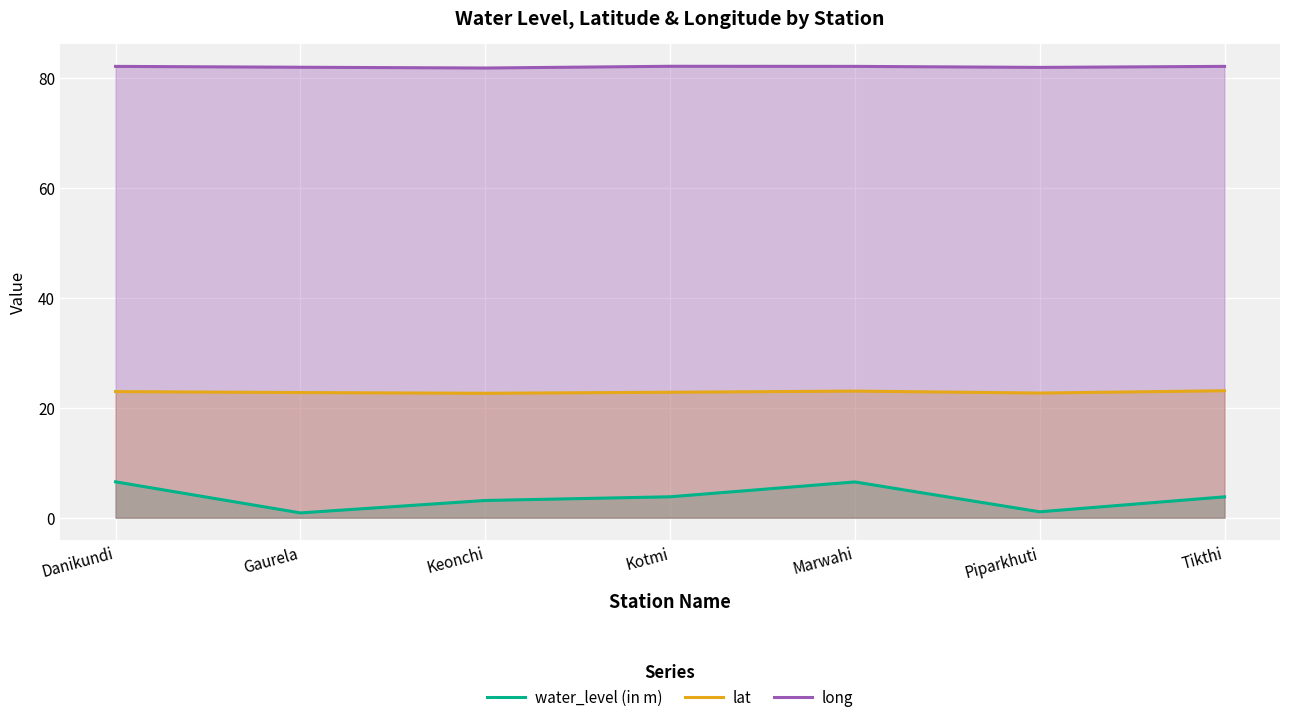

What is the highest value of the lat series?

23.1